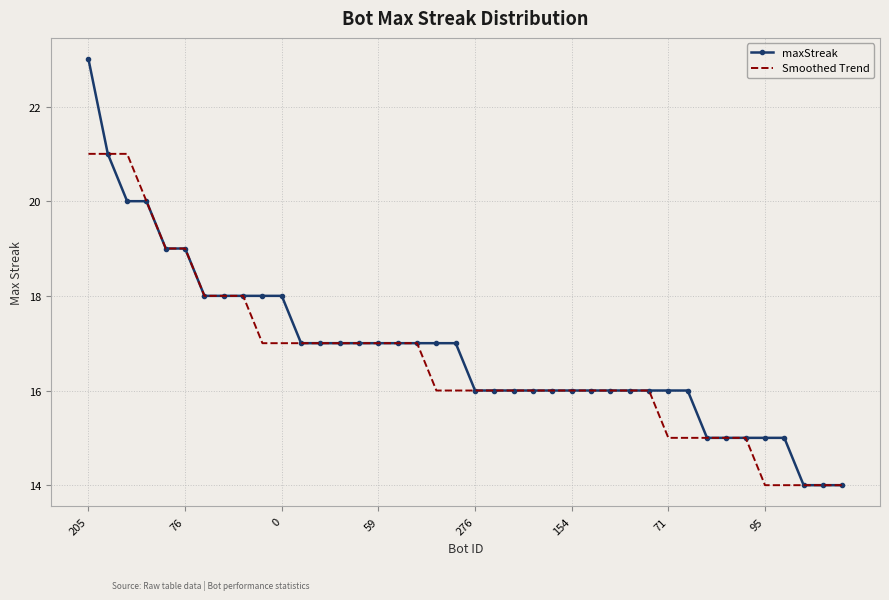

What are all the series names shown in the legend?

maxStreak, Smoothed Trend